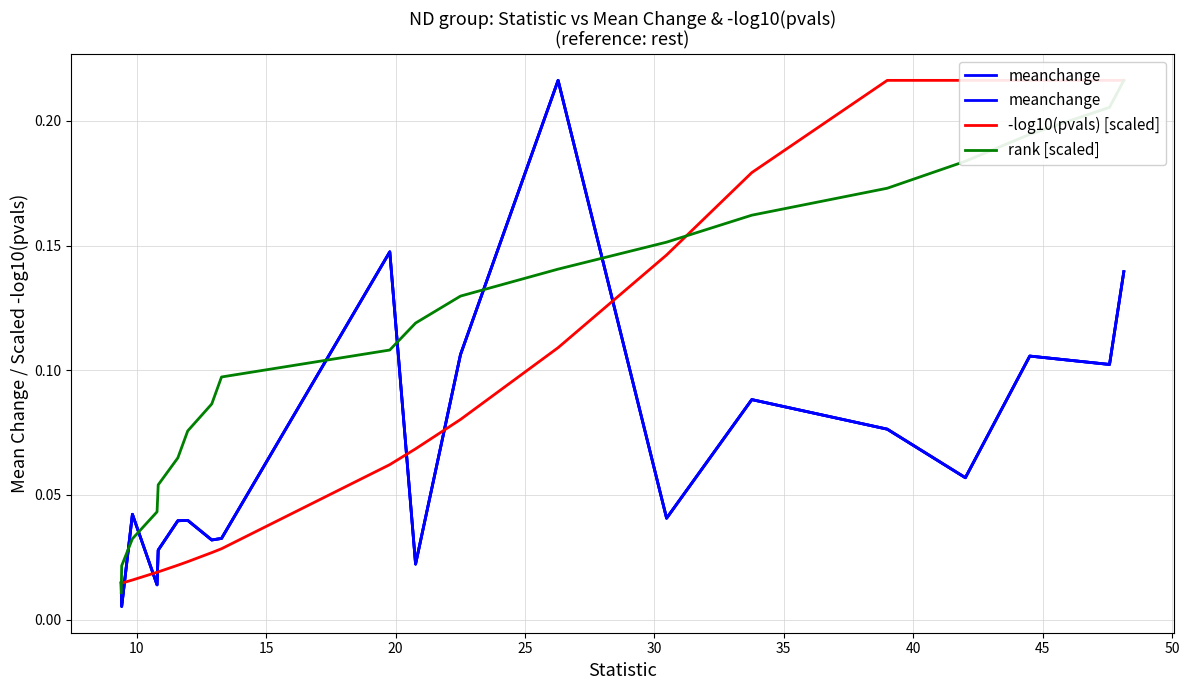

Which series has the largest total across all categories?

rank [scaled]